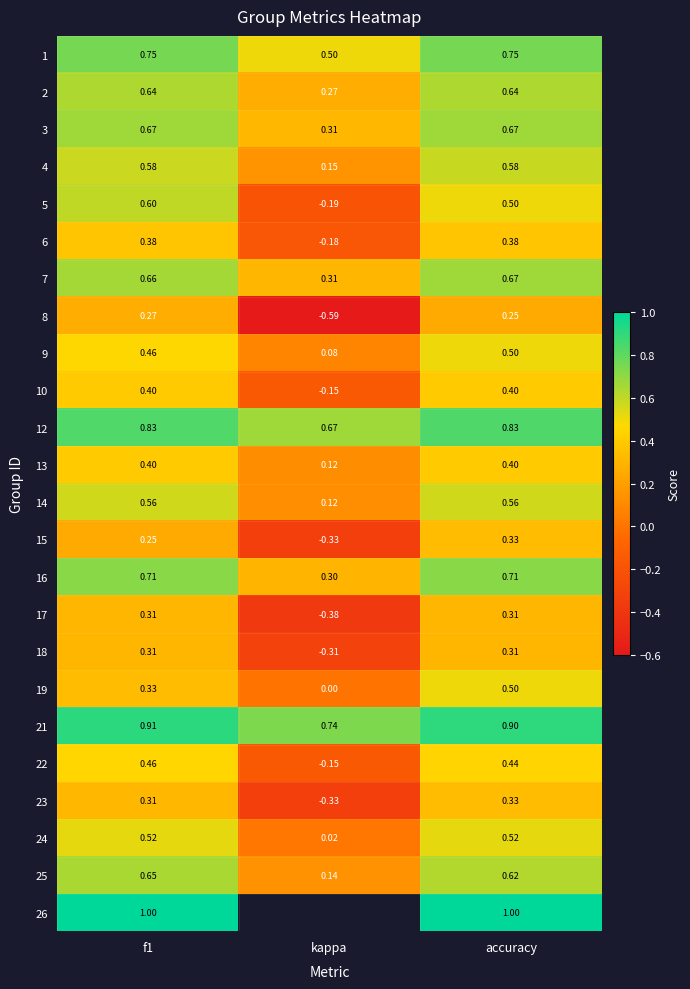

Where is 22 nearest to the value 0?

kappa